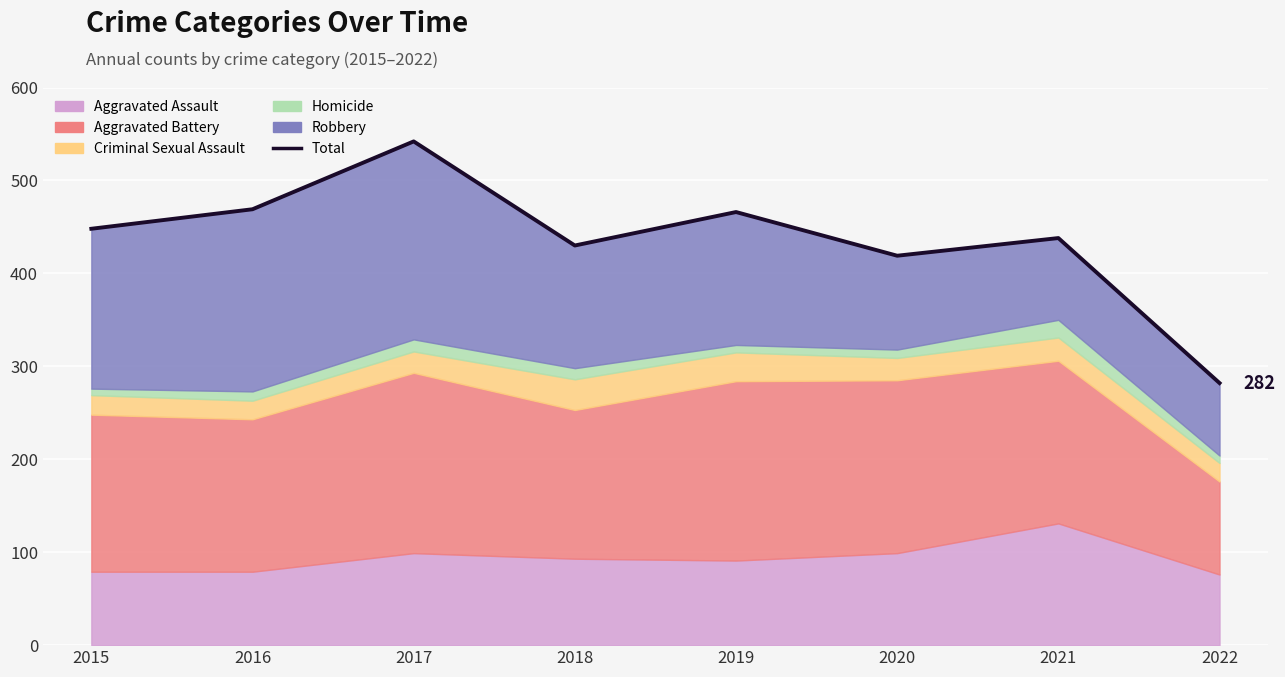

List the labels in order of value, largest first.

2017, 2016, 2019, 2015, 2021, 2018, 2020, 2022